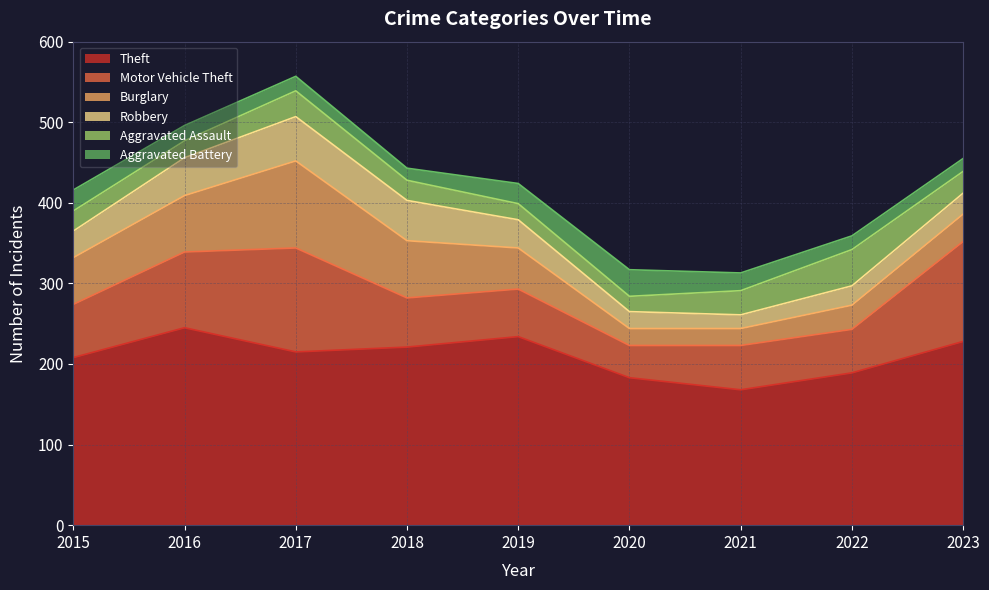

Is the value of Robbery at 2023 greater than the value of Aggravated Assault at 2020?

Yes